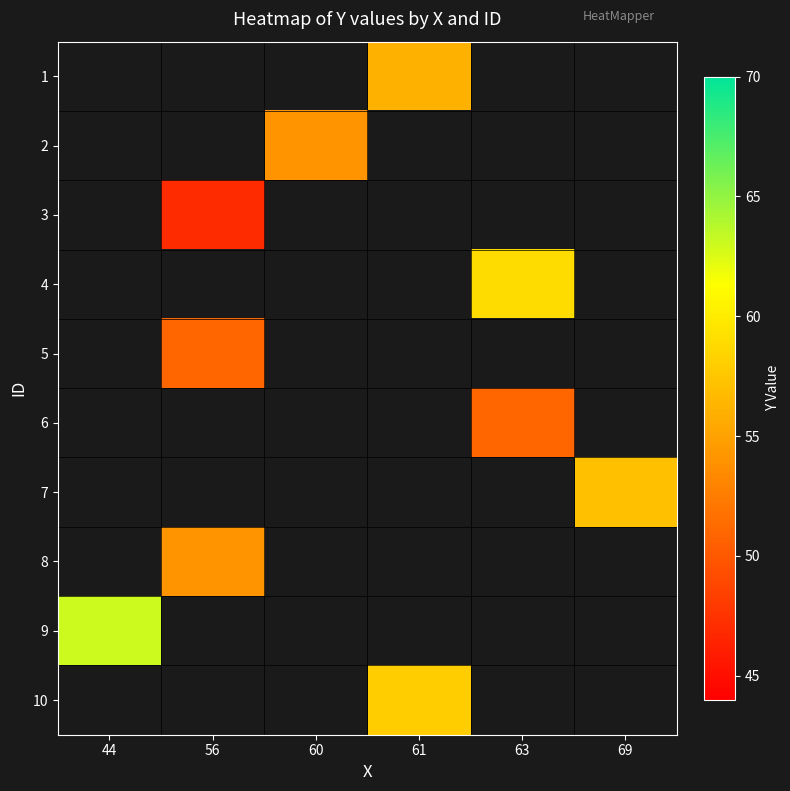

How many values in 6 are above zero?

1